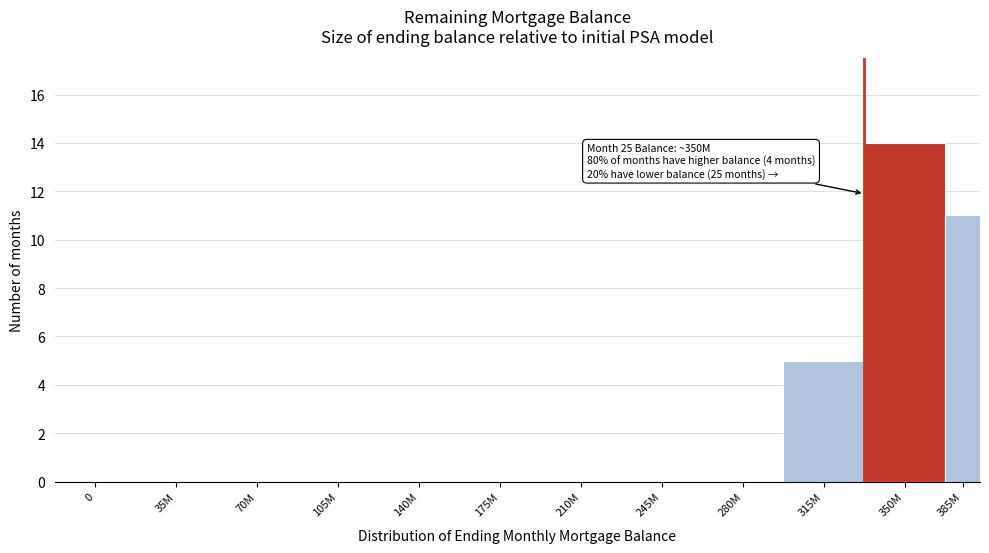

Reading left to right, what are all the values shown in this chart?

0=0	35M=0	70M=0	105M=0	140M=0	175M=0	210M=0	245M=0	280M=0	315M=5	350M=14	385M=11